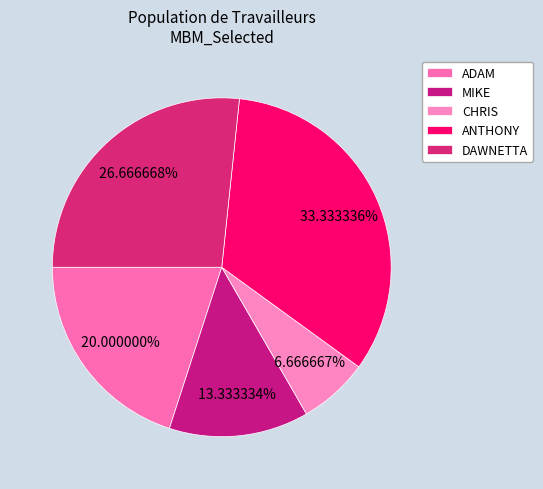

Does ANTHONY account for over 50% of the chart?

No